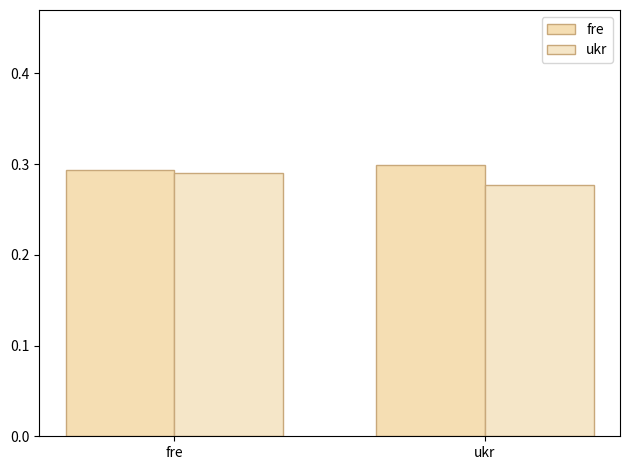

What is the sum of all fre values?

0.6